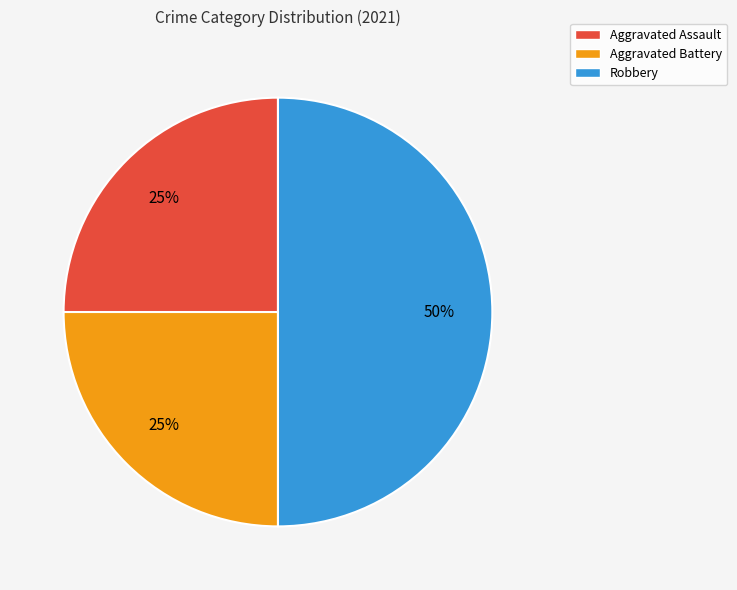

What is the largest slice in the pie chart?

Robbery